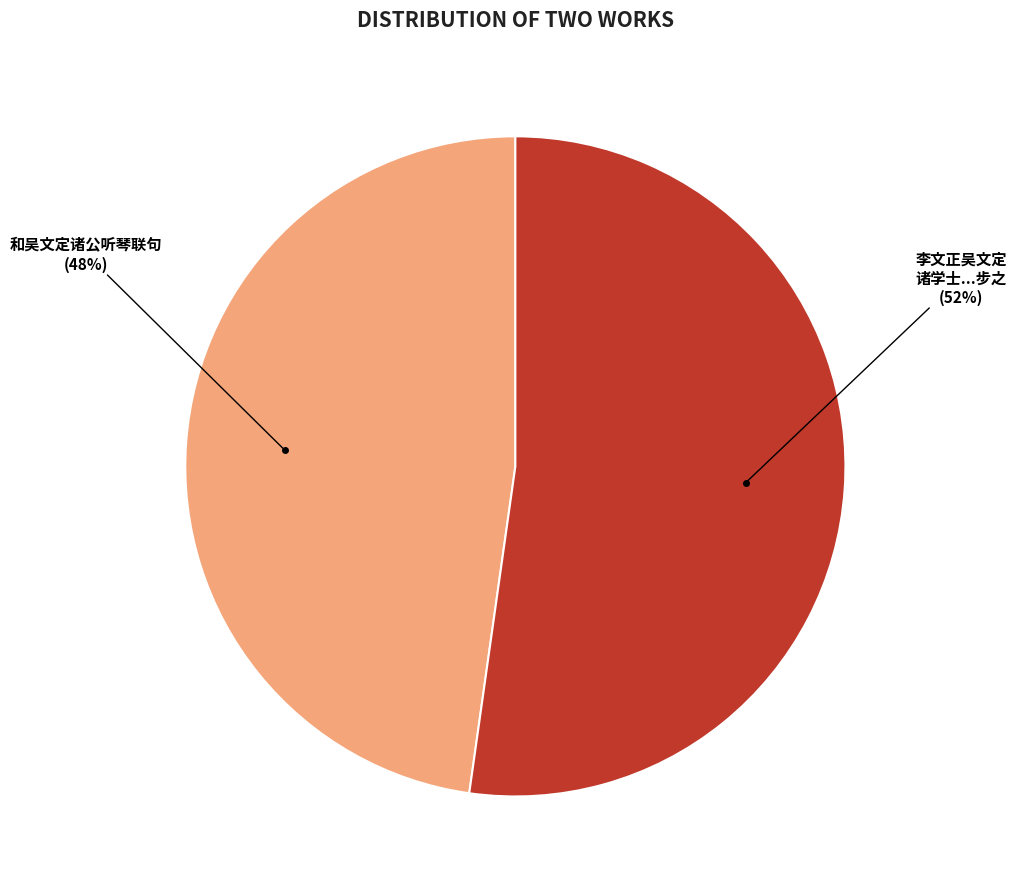

To the nearest percent, what is the difference between the largest and smallest slice percentages?

4%